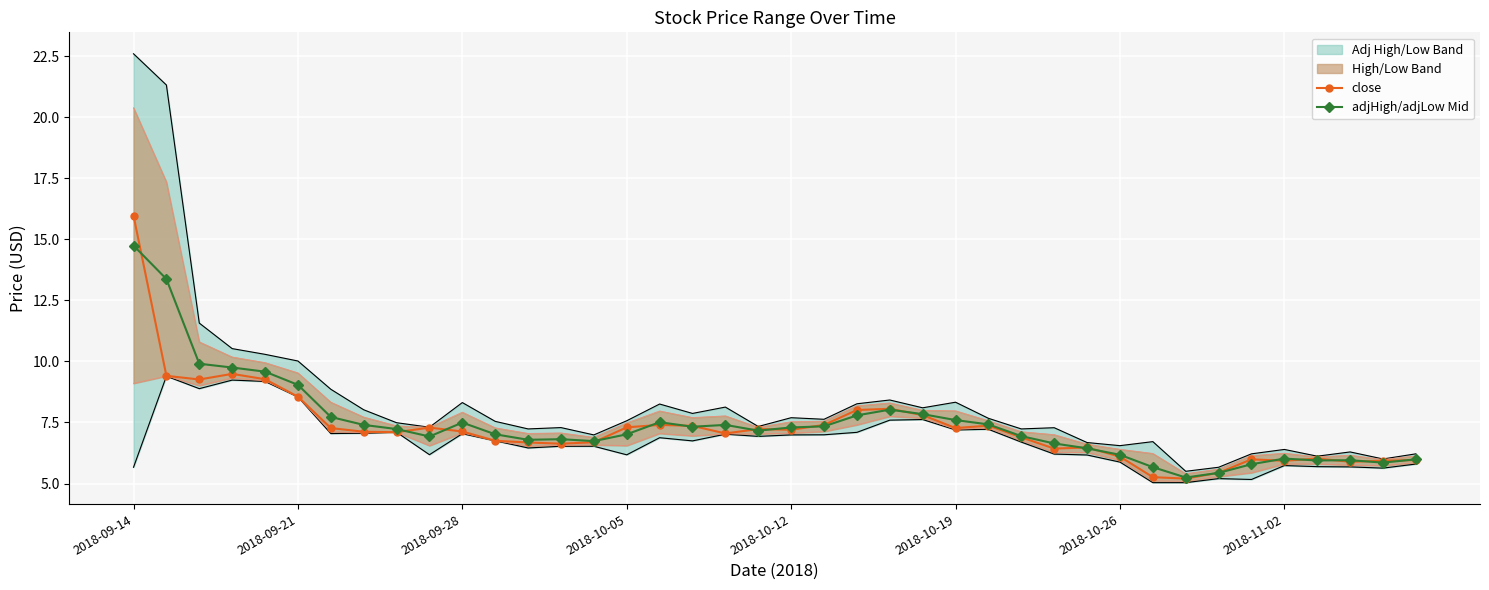

The value of adjHigh/adjLow Mid at 2018-09-28 is 4.7. True or false?

False